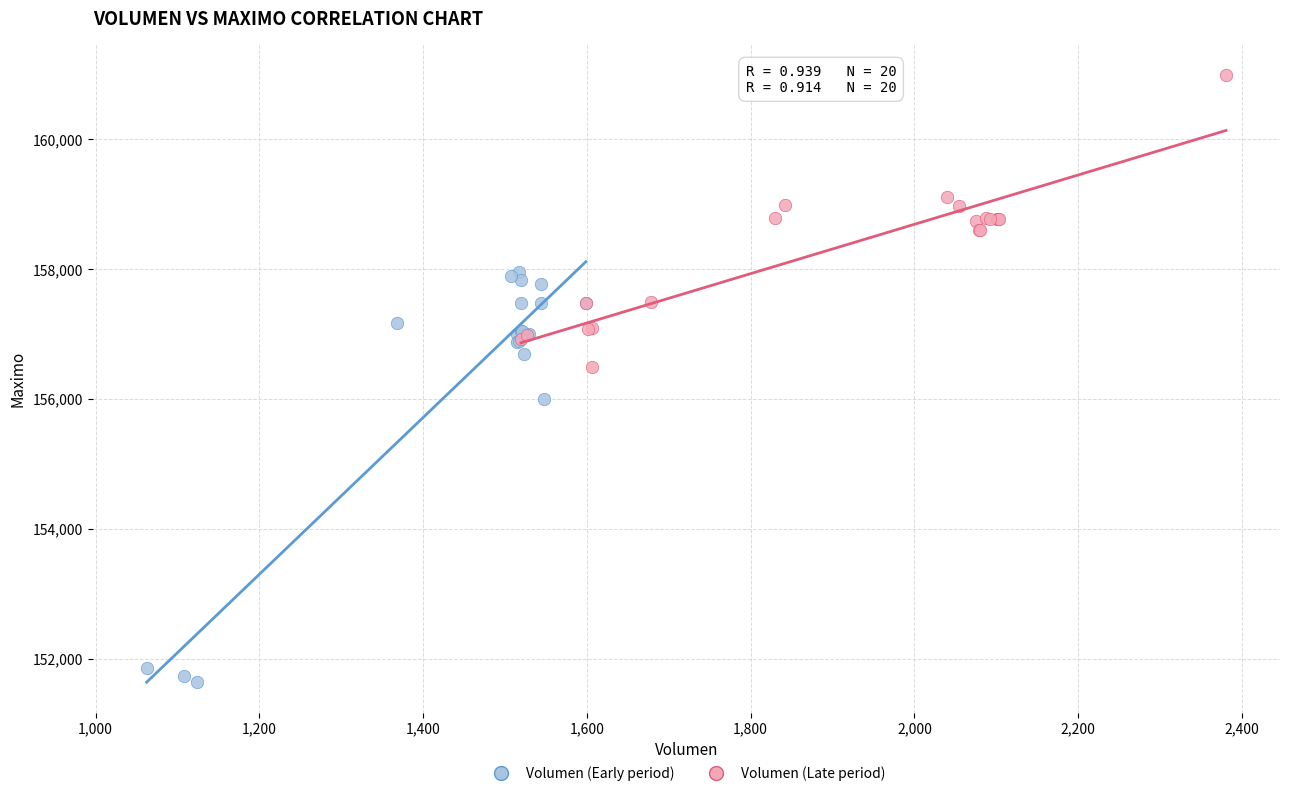

Which series reaches the maximum Y coordinate?

Volumen (Late period)